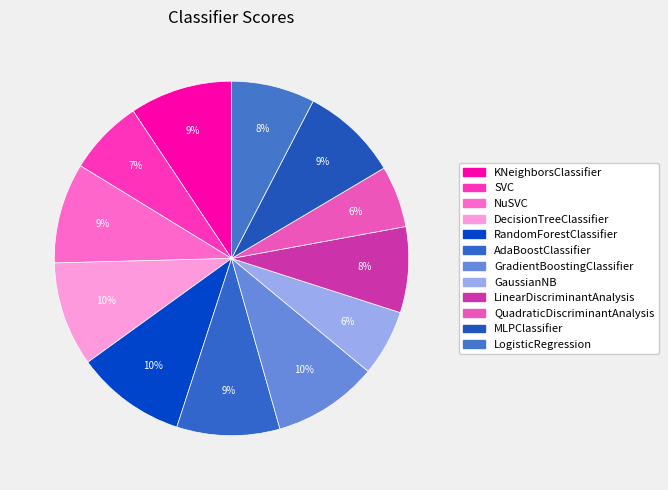

Combined, what portion of the pie is MLPClassifier and AdaBoostClassifier?

18.3%